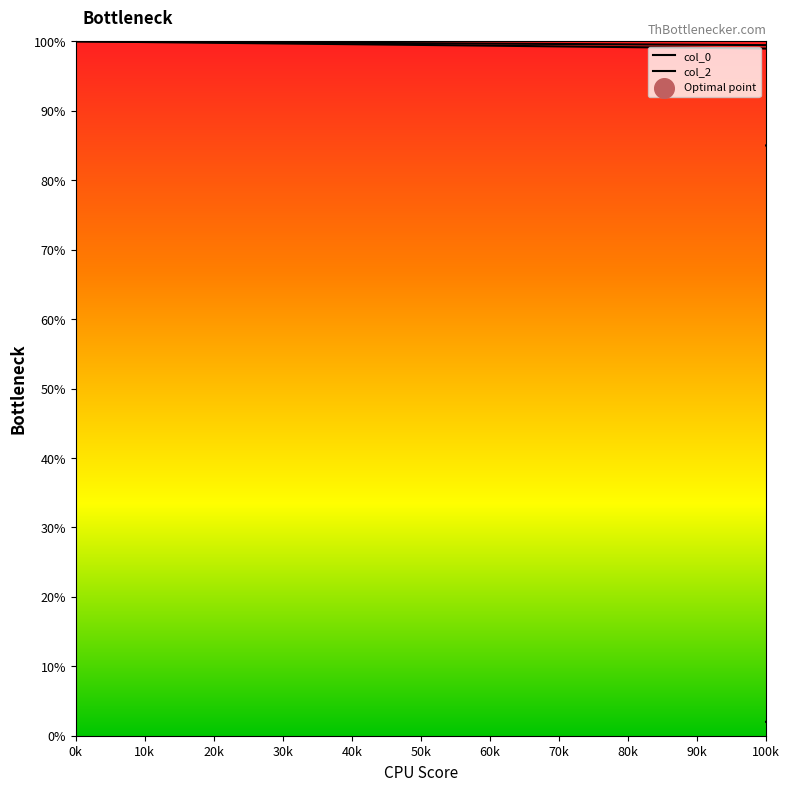

At how many categories does at least one series exceed 0?

7